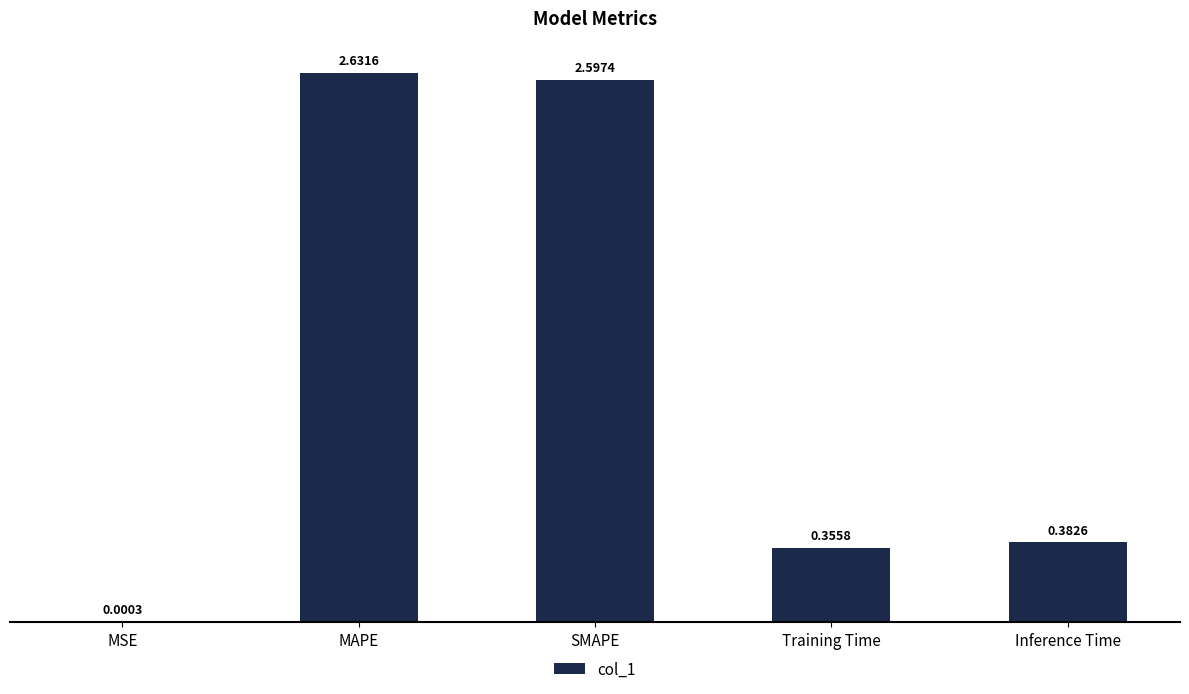

At which category does the chart reach its peak across all series?

MAPE